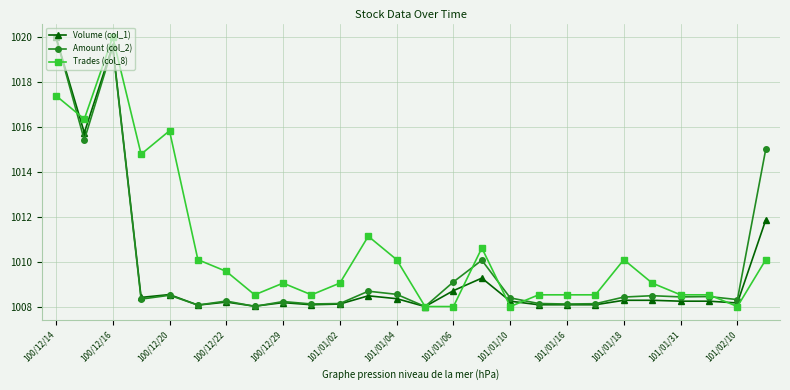

True or false: Volume (col_1) has more than 0 points higher than both neighbors.

True